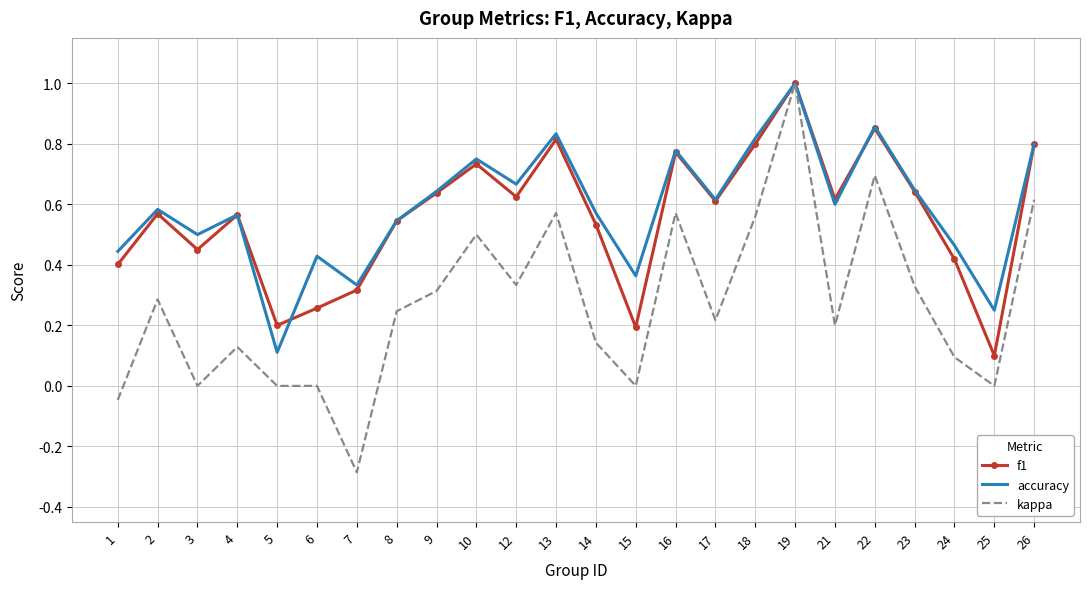

At which category does the chart reach its minimum across all series?

7